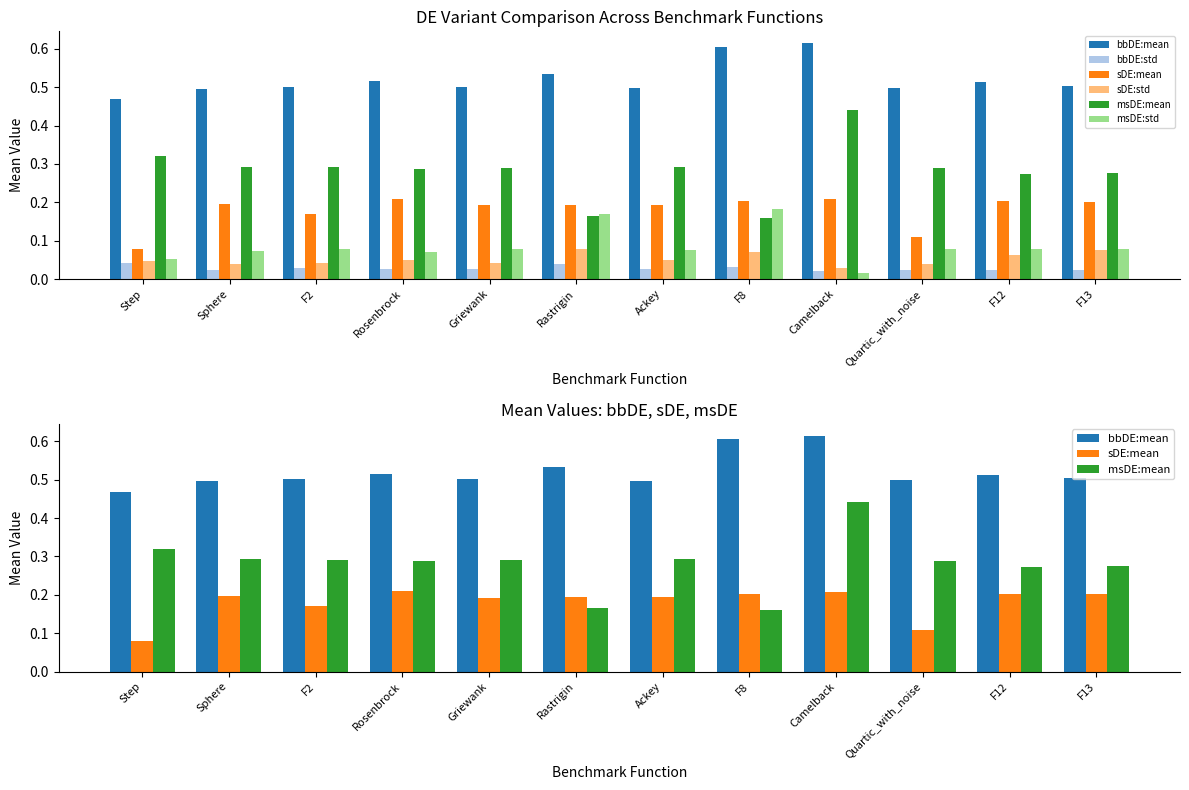

Which has a higher value, F12 or Step?

F12